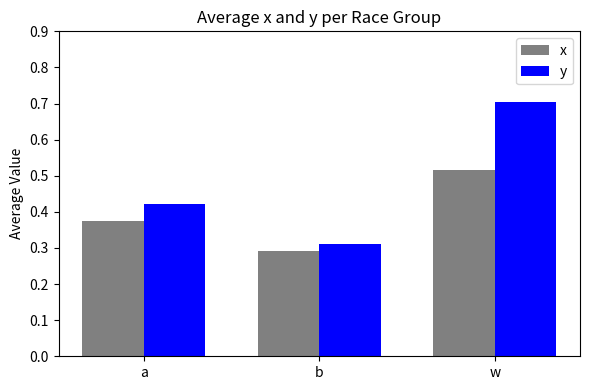

What is the greatest value displayed?

0.7